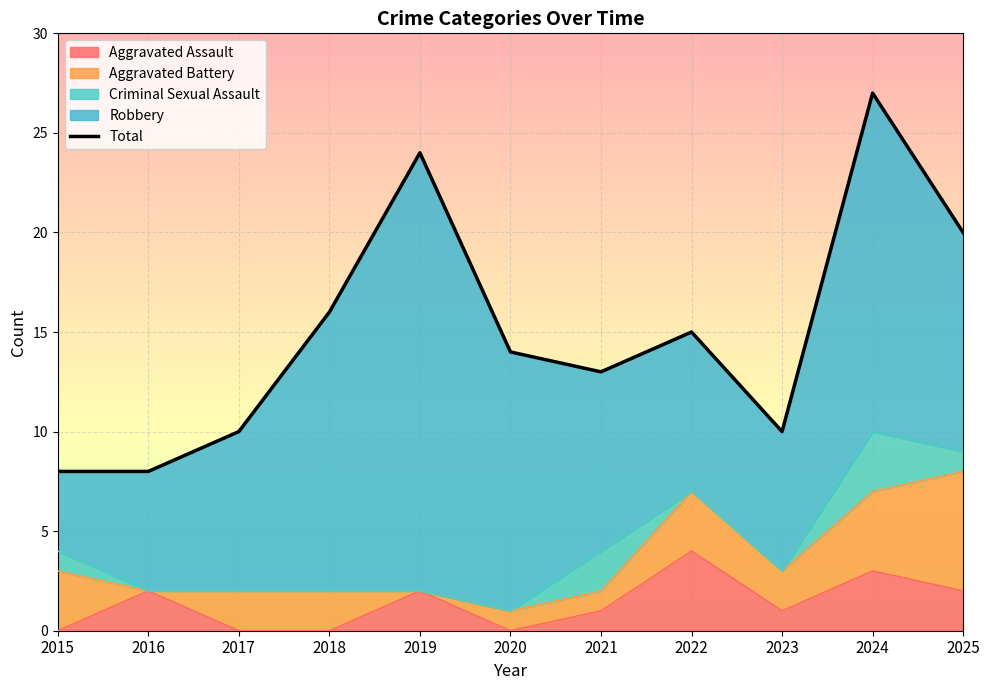

The value at 2025 is 26. True or false?

False